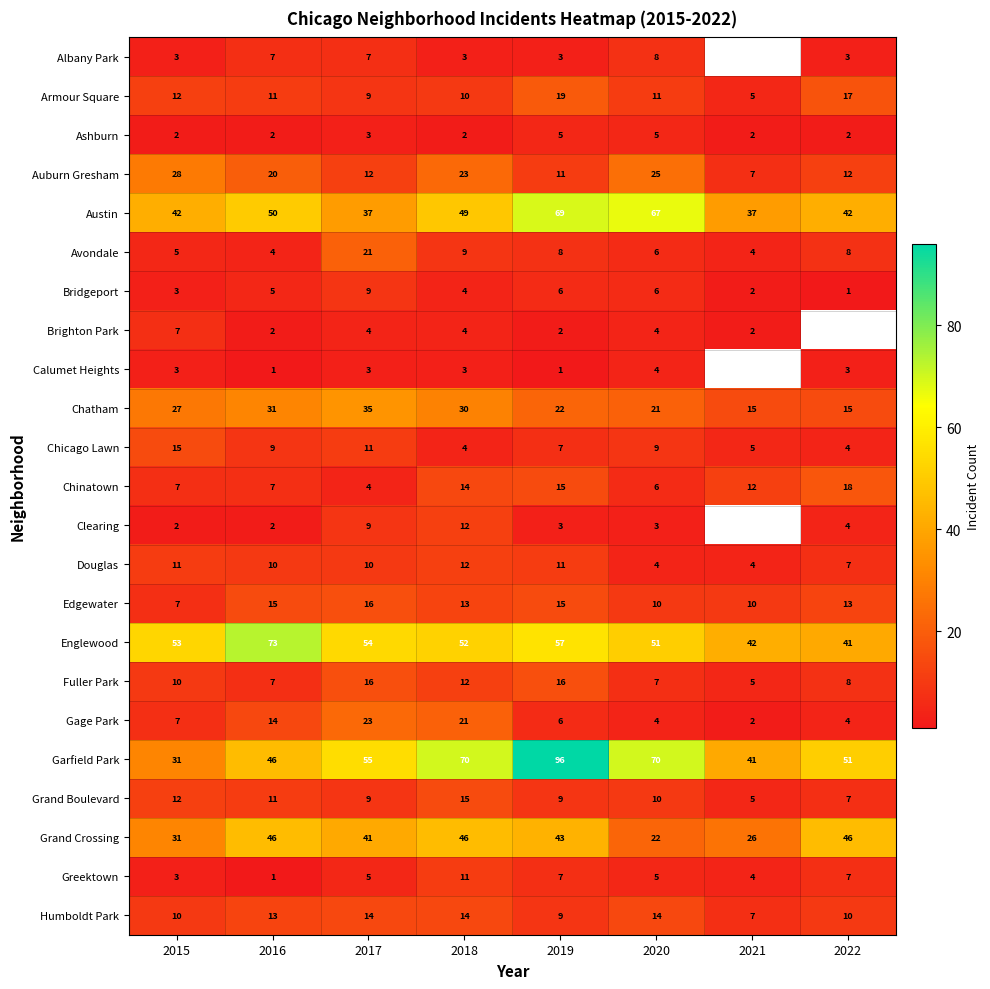

Is the value of Brighton Park at 2021 greater than the value of Austin at 2019?

No